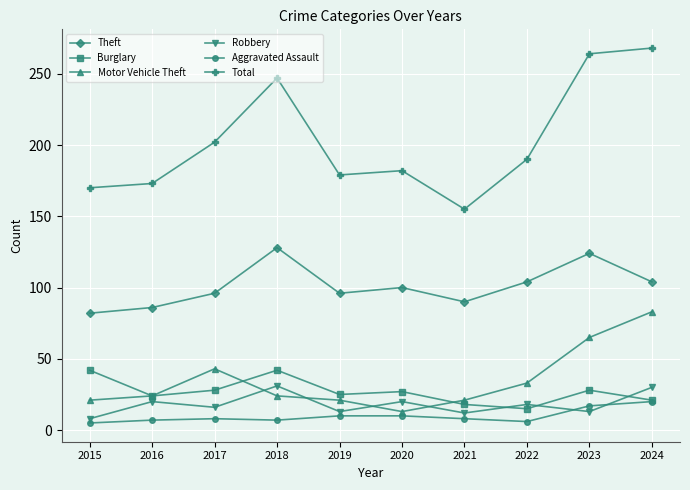

True or false: Aggravated Assault has more than 0 points higher than both neighbors.

True